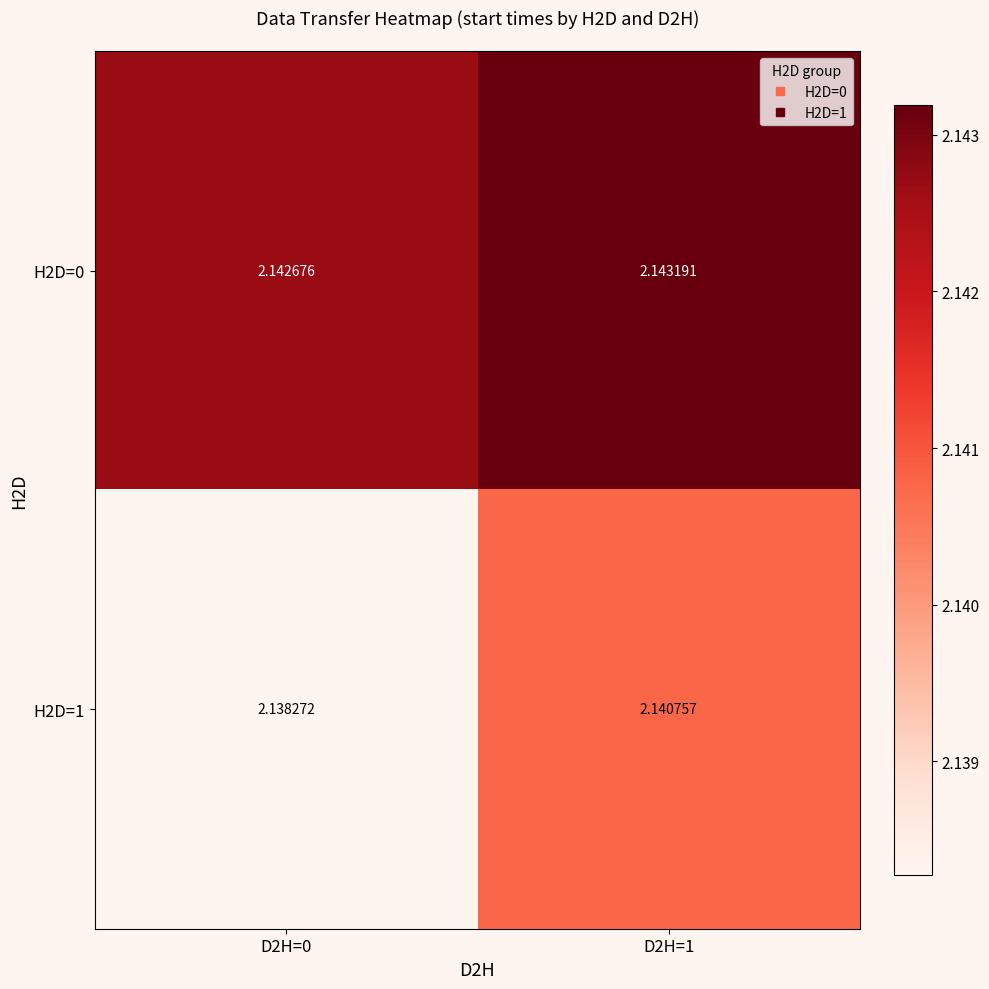

Rank the series by their maximum value, from lowest to highest.

H2D=1, H2D=0